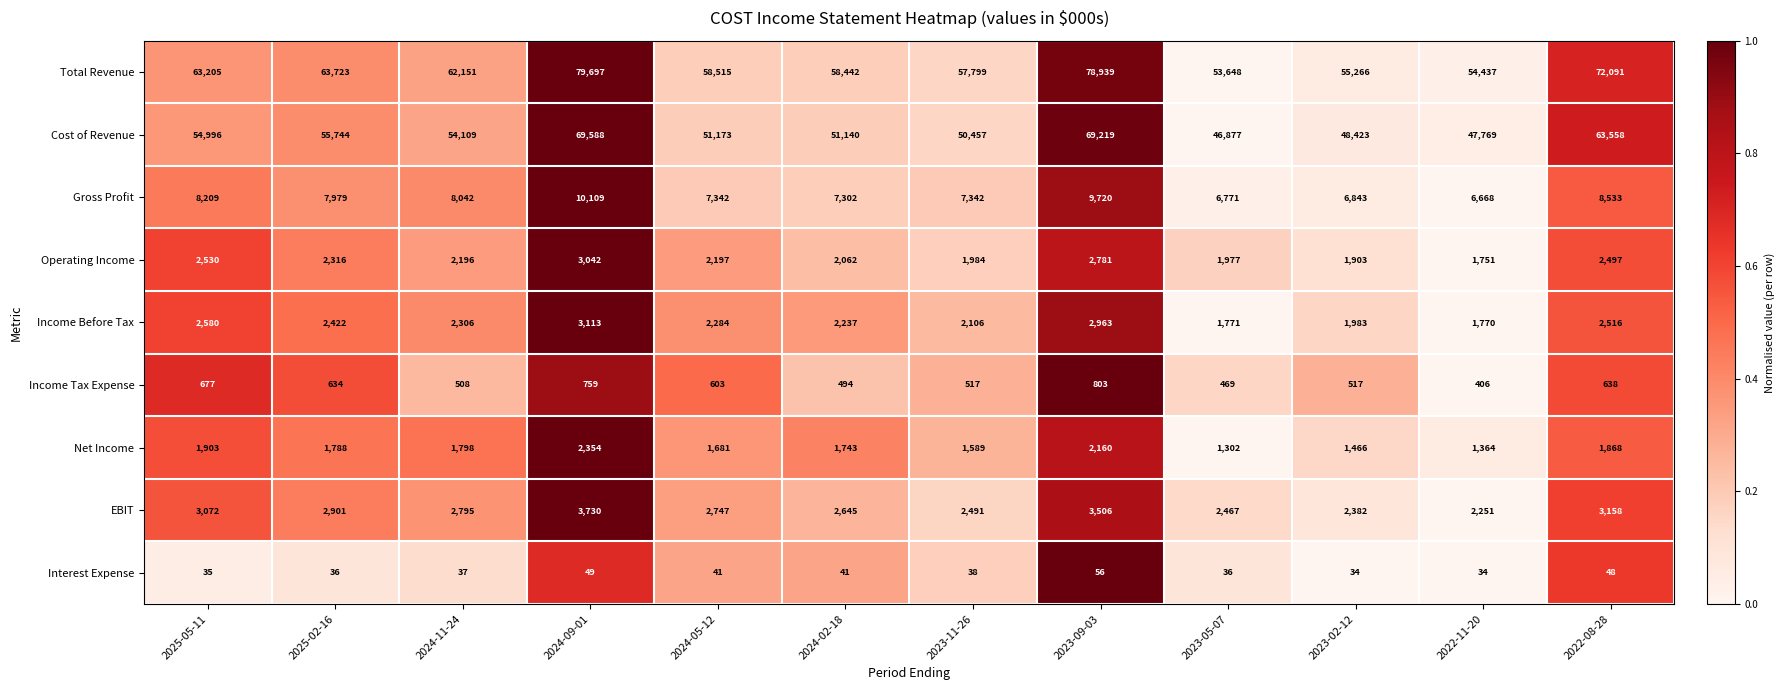

Where is Gross Profit nearest to the value 8388?

2022-08-28